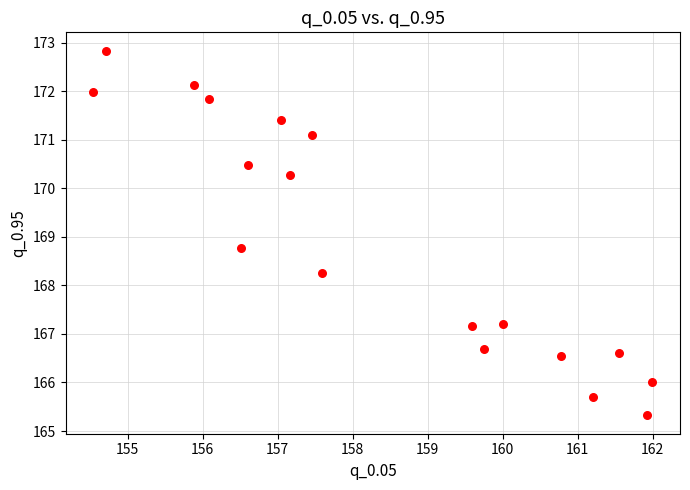

What is the range of X values (max minus min)?

7.4